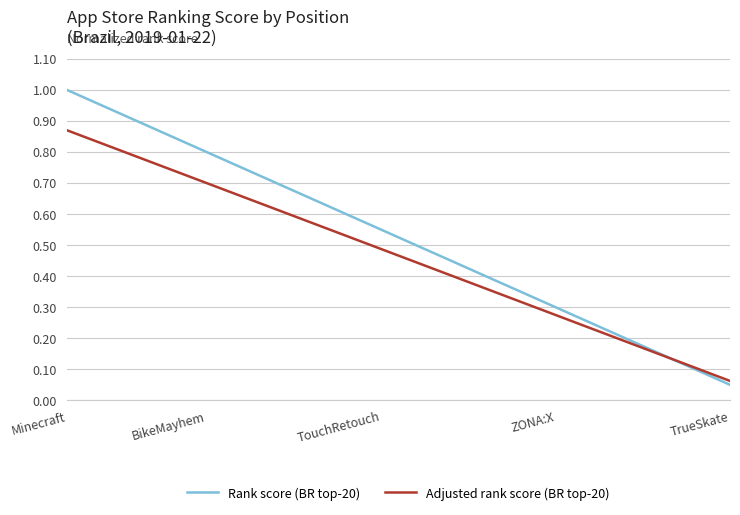

Which series has the widest spread of values?

Rank score (BR top-20)